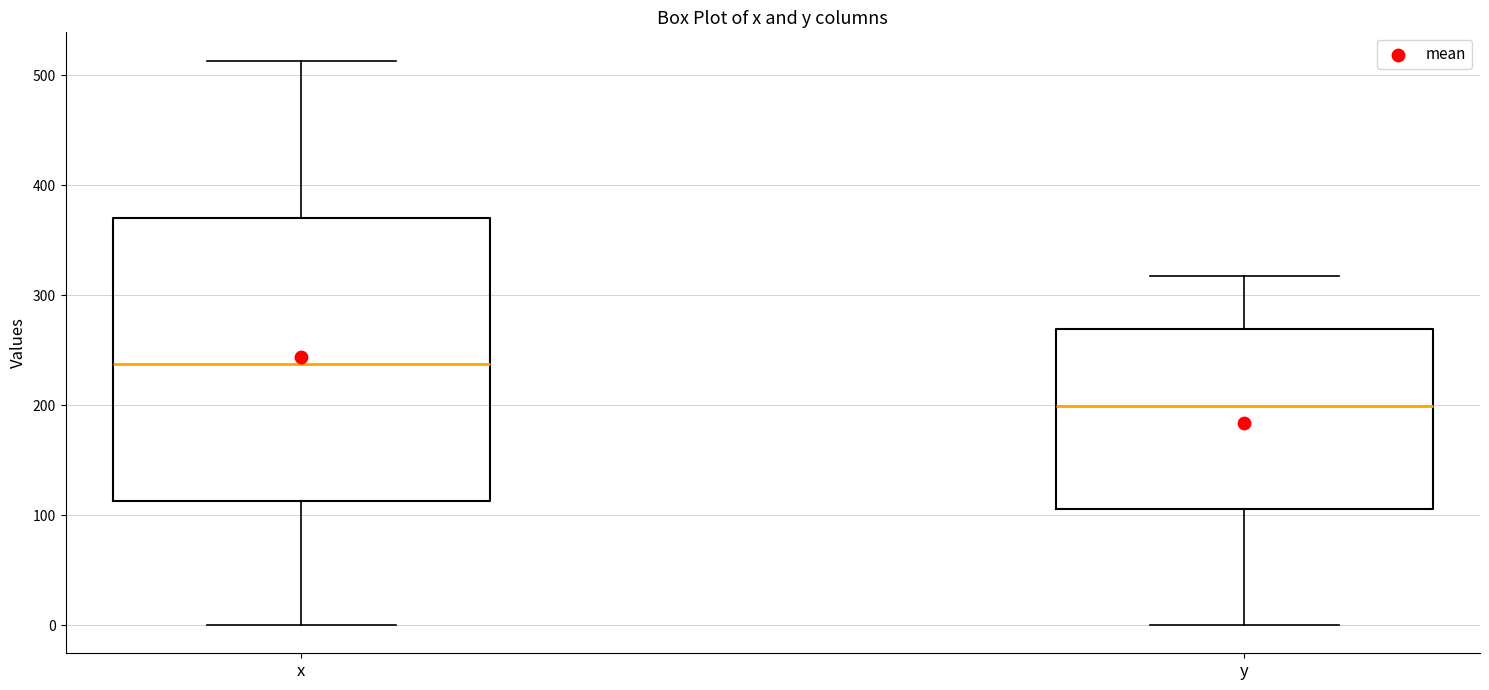

Reading left to right, read every box against the y-axis: the position of its median line, the range the box covers, and the ends of its whiskers. The values are not printed on the chart, so give them approximately, as read against the axis.

x: median 240, box 110 to 370, whiskers 0 to 510
y: median 200, box 110 to 270, whiskers 0 to 320